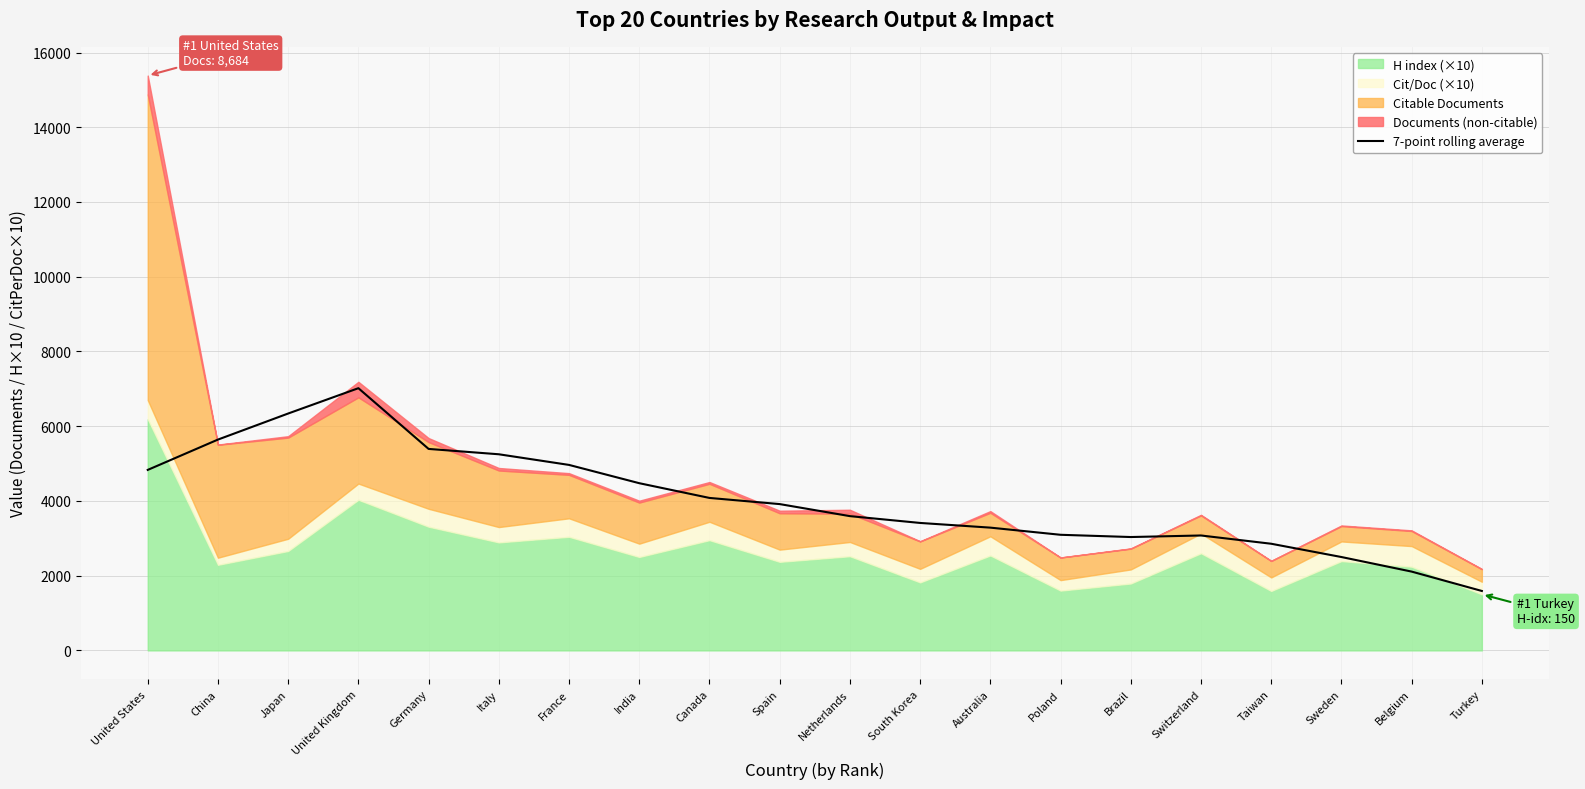

The chart shows a value of 2499.0 at Sweden. True or false?

True